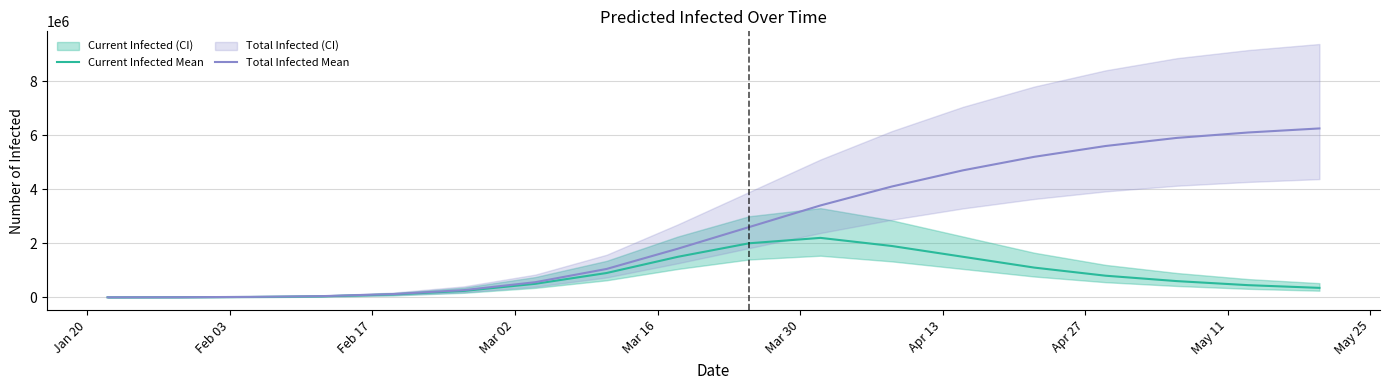

True or false: Total Infected Mean and Current Infected Mean cross at least once.

False